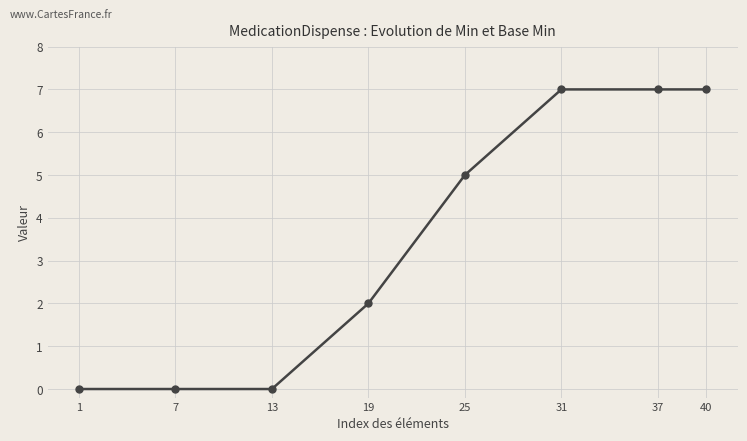

Count the values in the range 0 to 7.

8